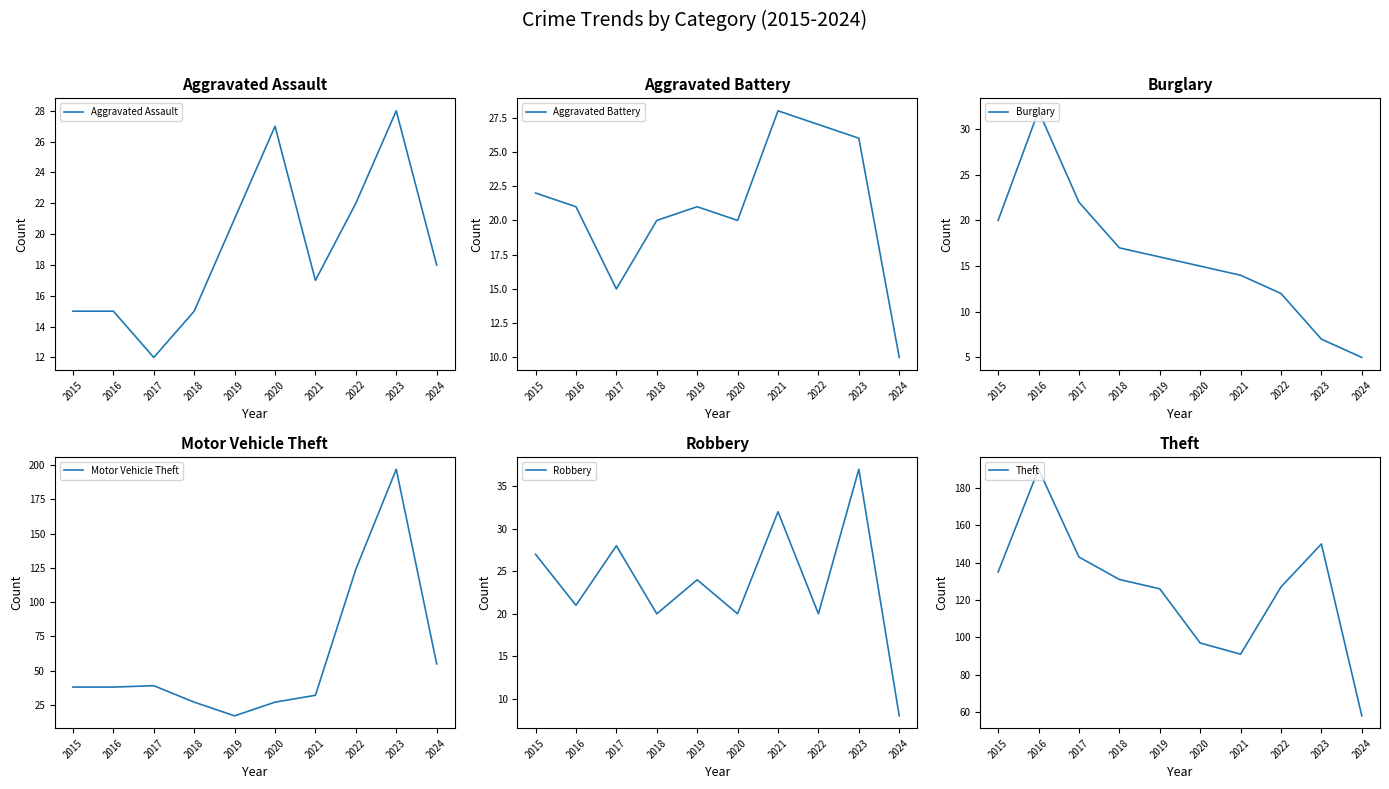

How many intersections are there between Burglary and Aggravated Battery?

2